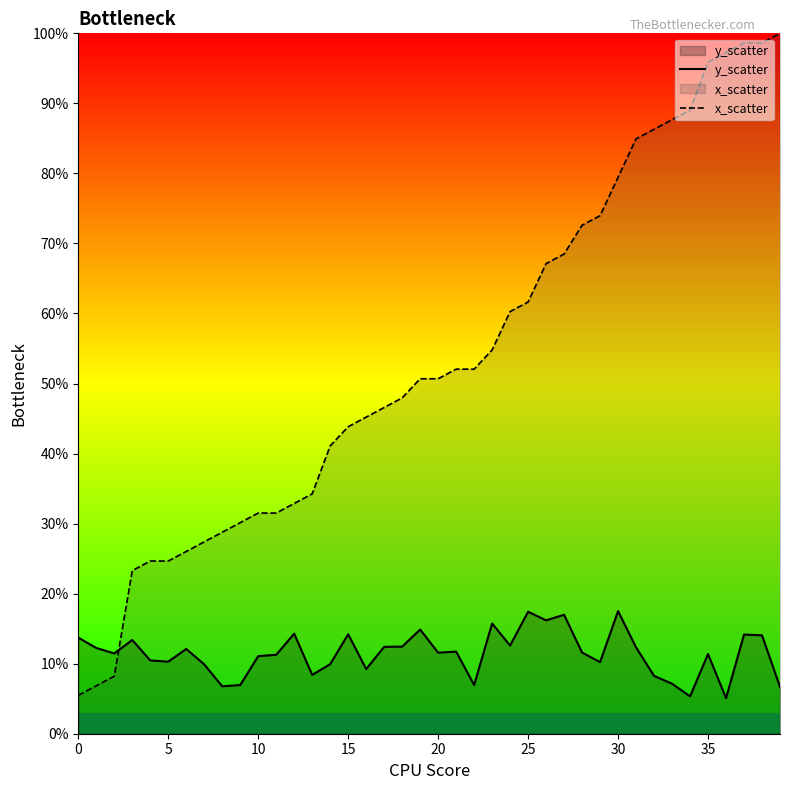

True or false: y_scatter and x_scatter cross at least once.

True